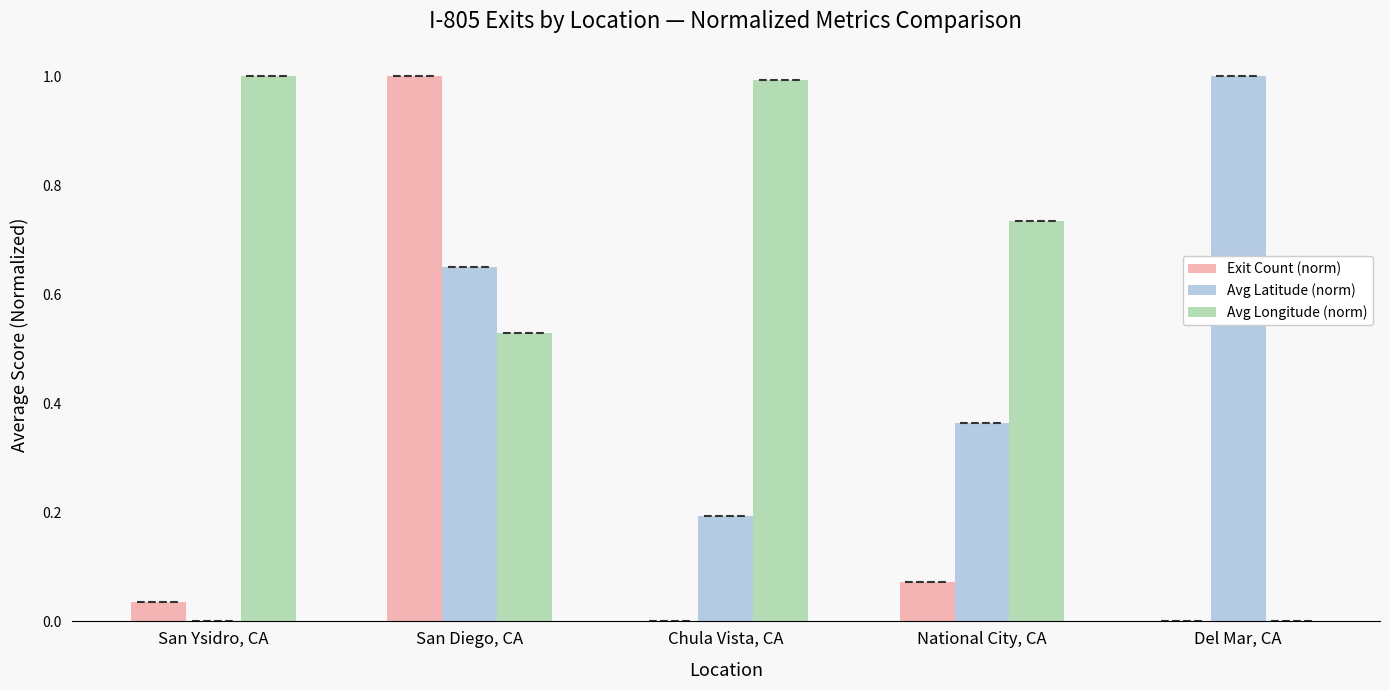

The Avg Longitude (norm) series shows 1.3 at National City, CA. True or false?

False